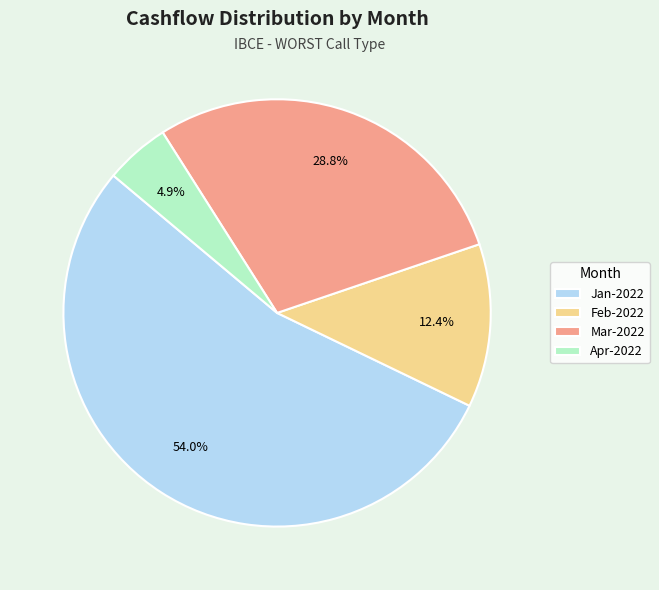

Count the number of slices in the pie.

4